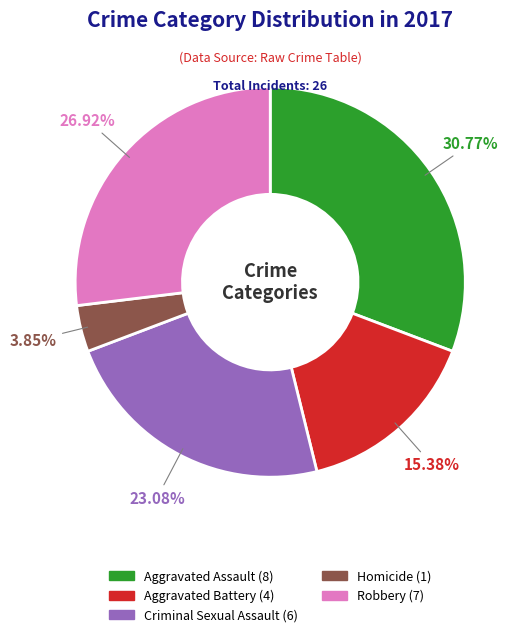

Rank the categories by value from lowest to highest.

Homicide, Aggravated Battery, Criminal Sexual Assault, Robbery, Aggravated Assault